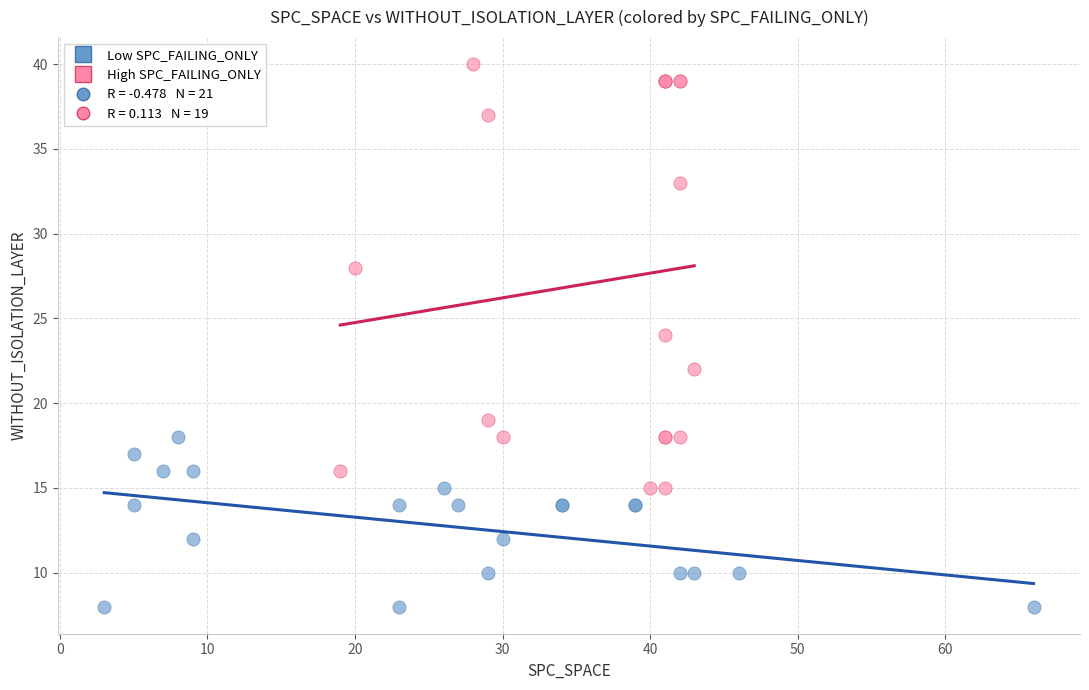

Which series has the widest spread of Y values?

High SPC_FAILING_ONLY